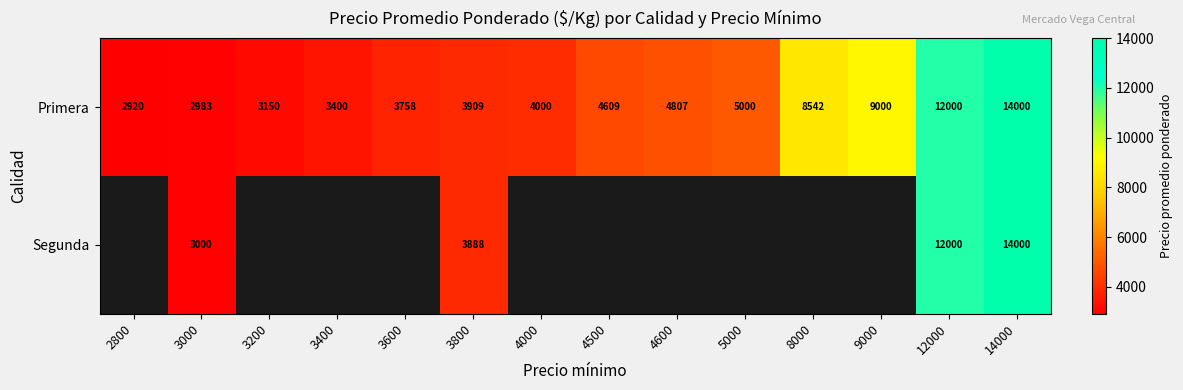

What is the average value of the Primera series?

5863